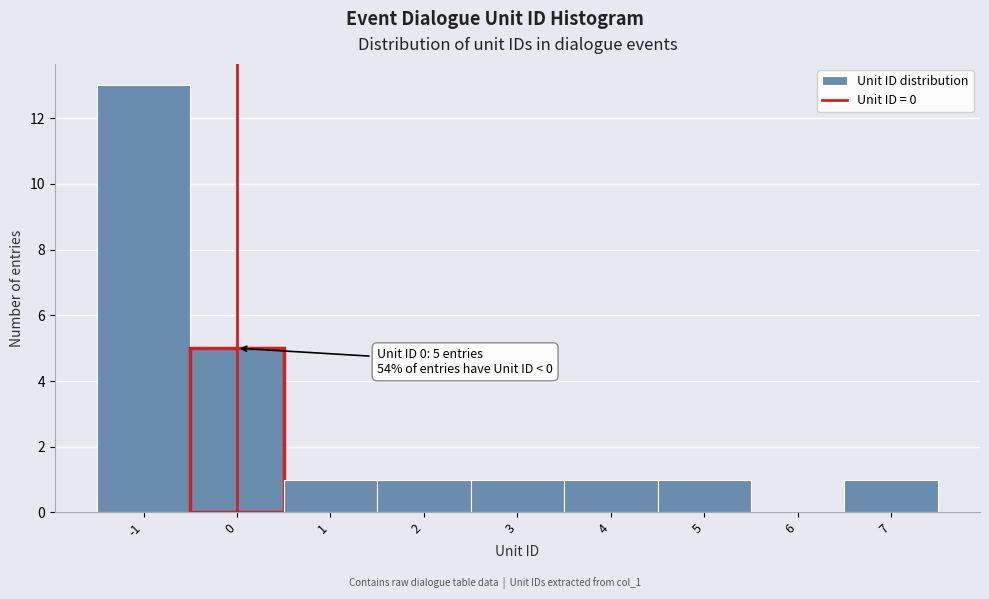

Over which range of the x-axis is the bar tallest?

-1.5 to -0.5